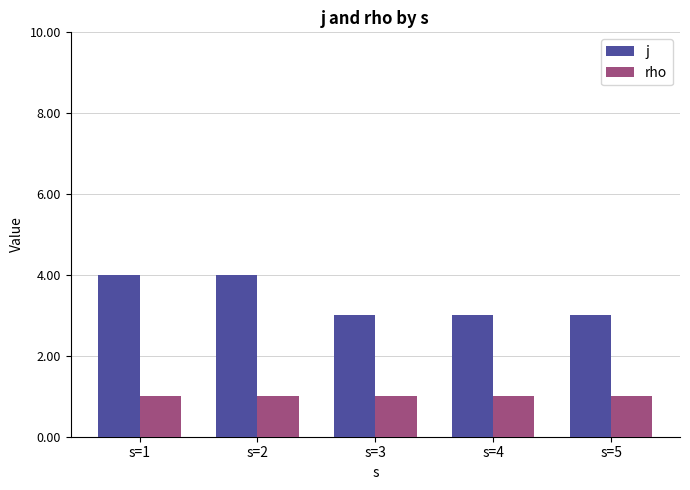

Which series has the largest total across all categories?

j